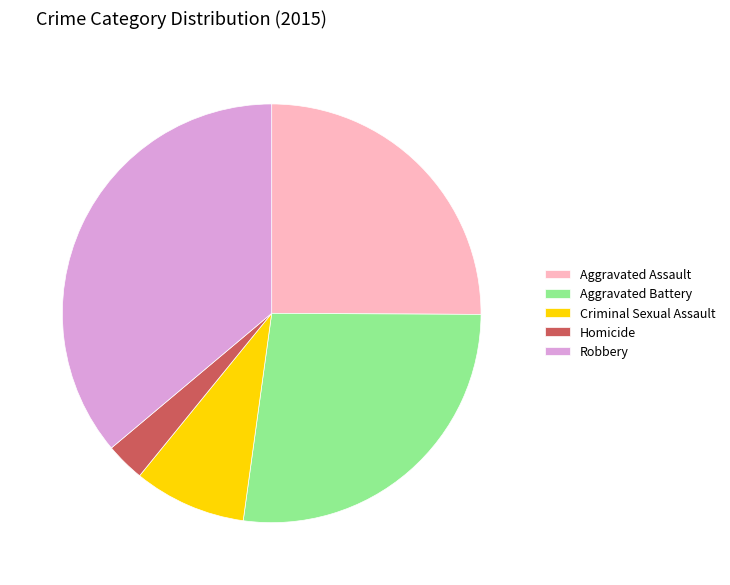

True or false: Aggravated Assault accounts for 25% of the total.

True